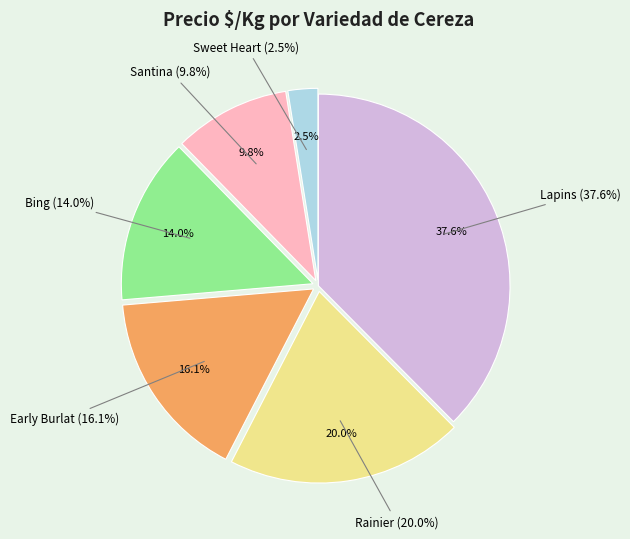

What is the change in value from Lapins to Santina?

-1357